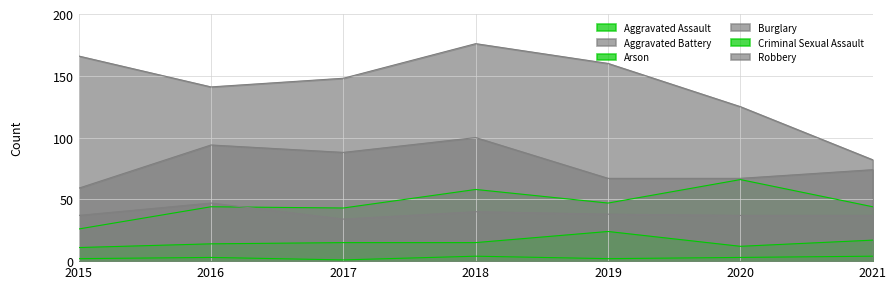

How many lines are shown in the chart?

6